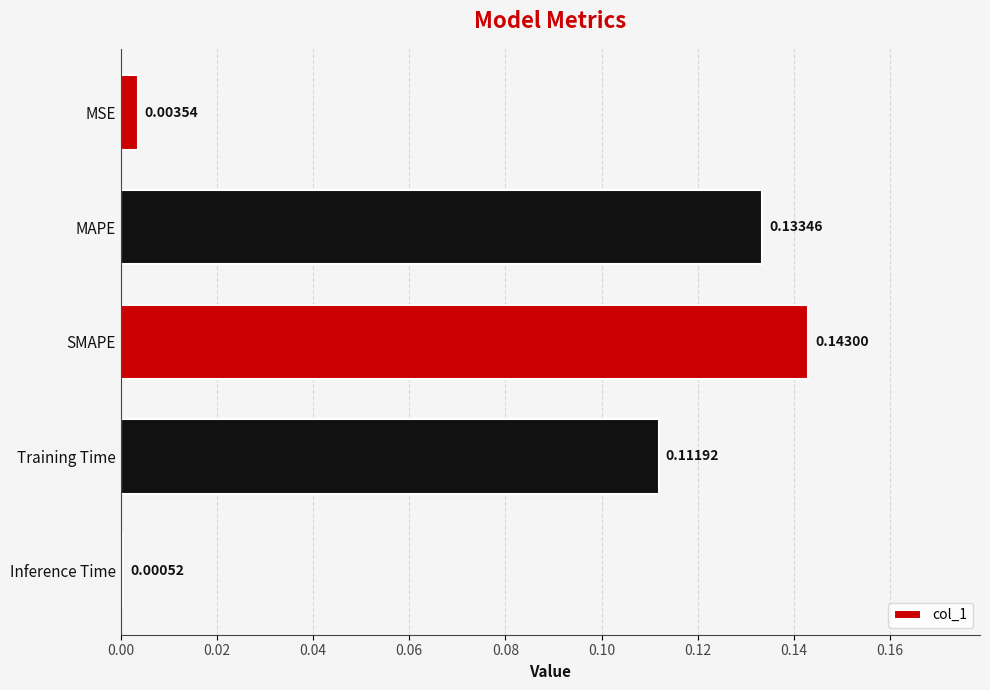

What is the sum of the values at Training Time and SMAPE?

0.3